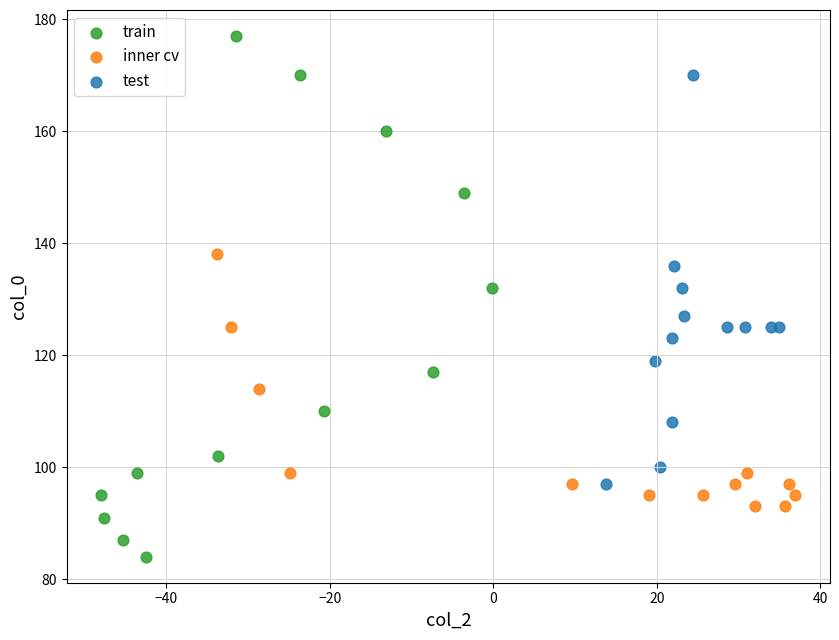

Which series contains the lowest Y value?

train